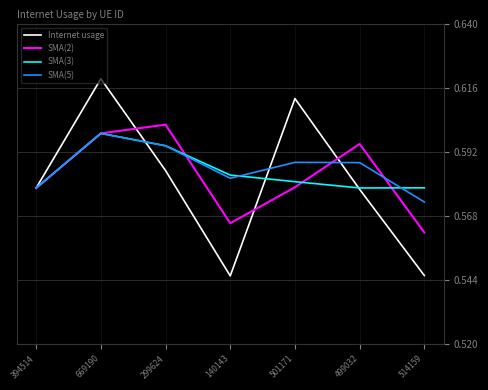

Between 299624 and 514159, which series saw the biggest shift?

SMA(2)